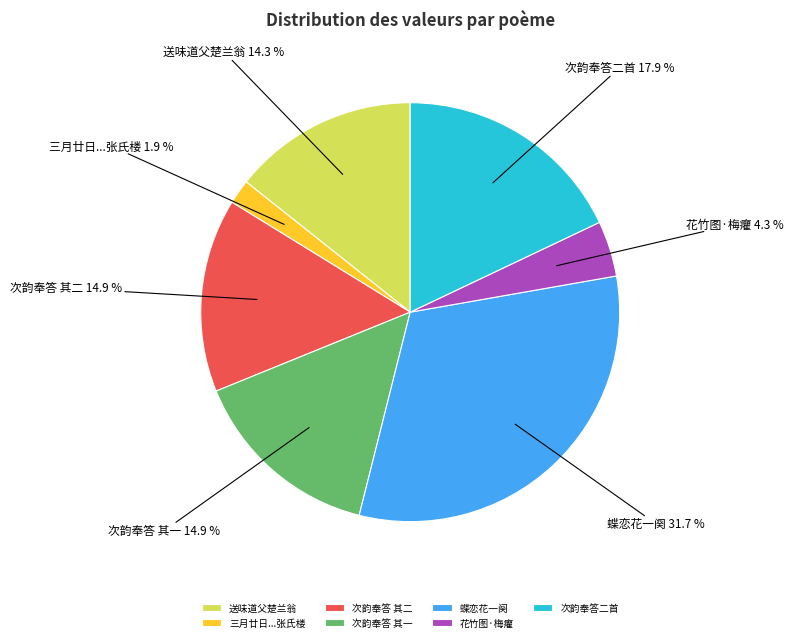

To the nearest percent, what is the average slice percentage?

14%